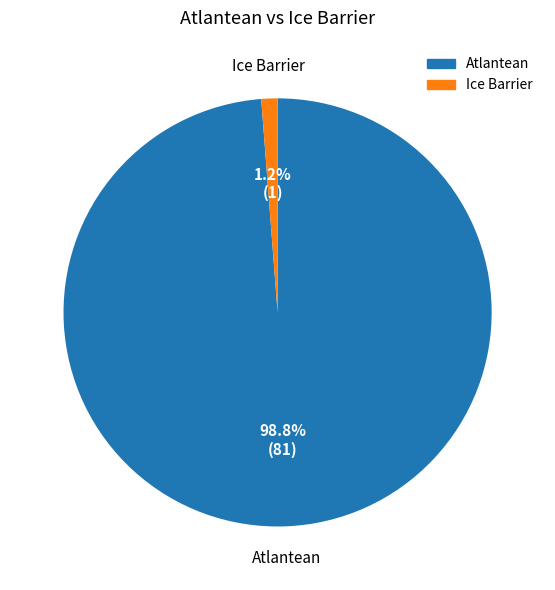

Which category has the biggest portion of the pie?

Atlantean